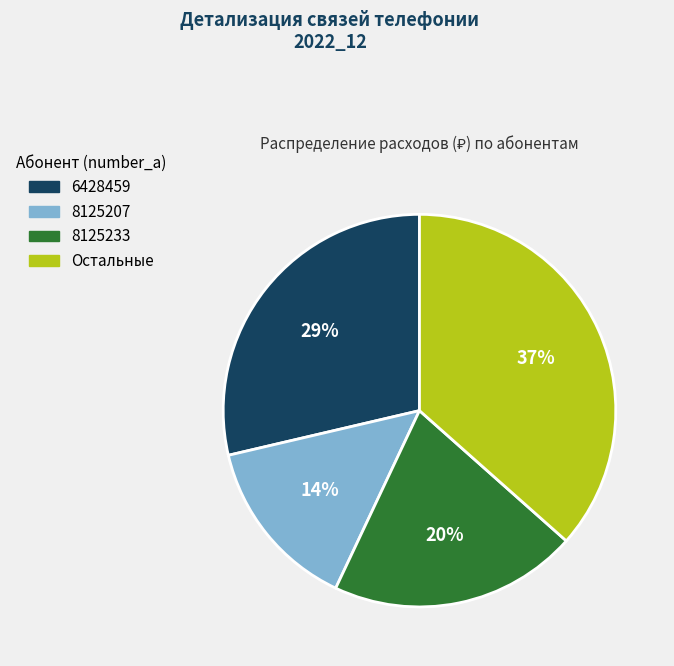

Rank the categories by value from lowest to highest.

8125207, 8125233, 6428459, Остальные